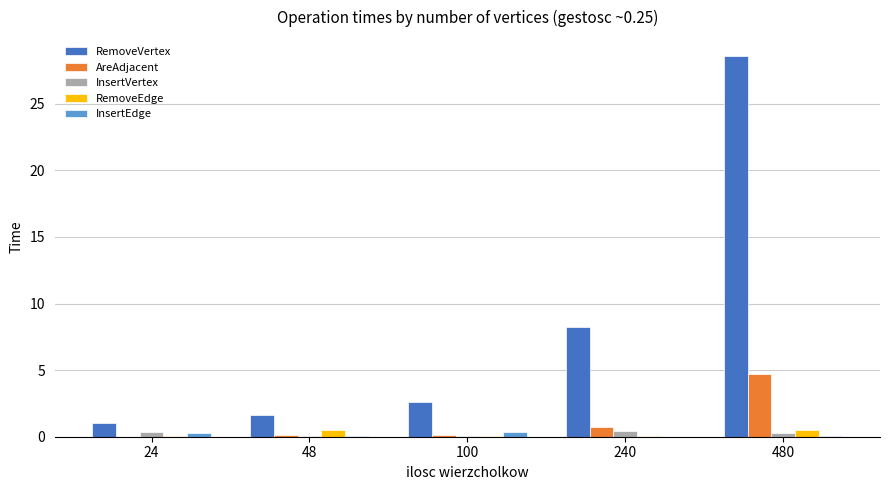

Which category has the highest value across all series?

480